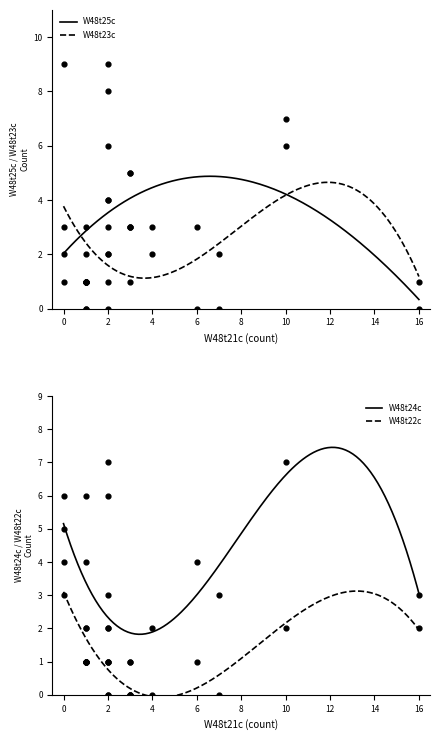

The W48t25c series shows 2.0 at 0. True or false?

True